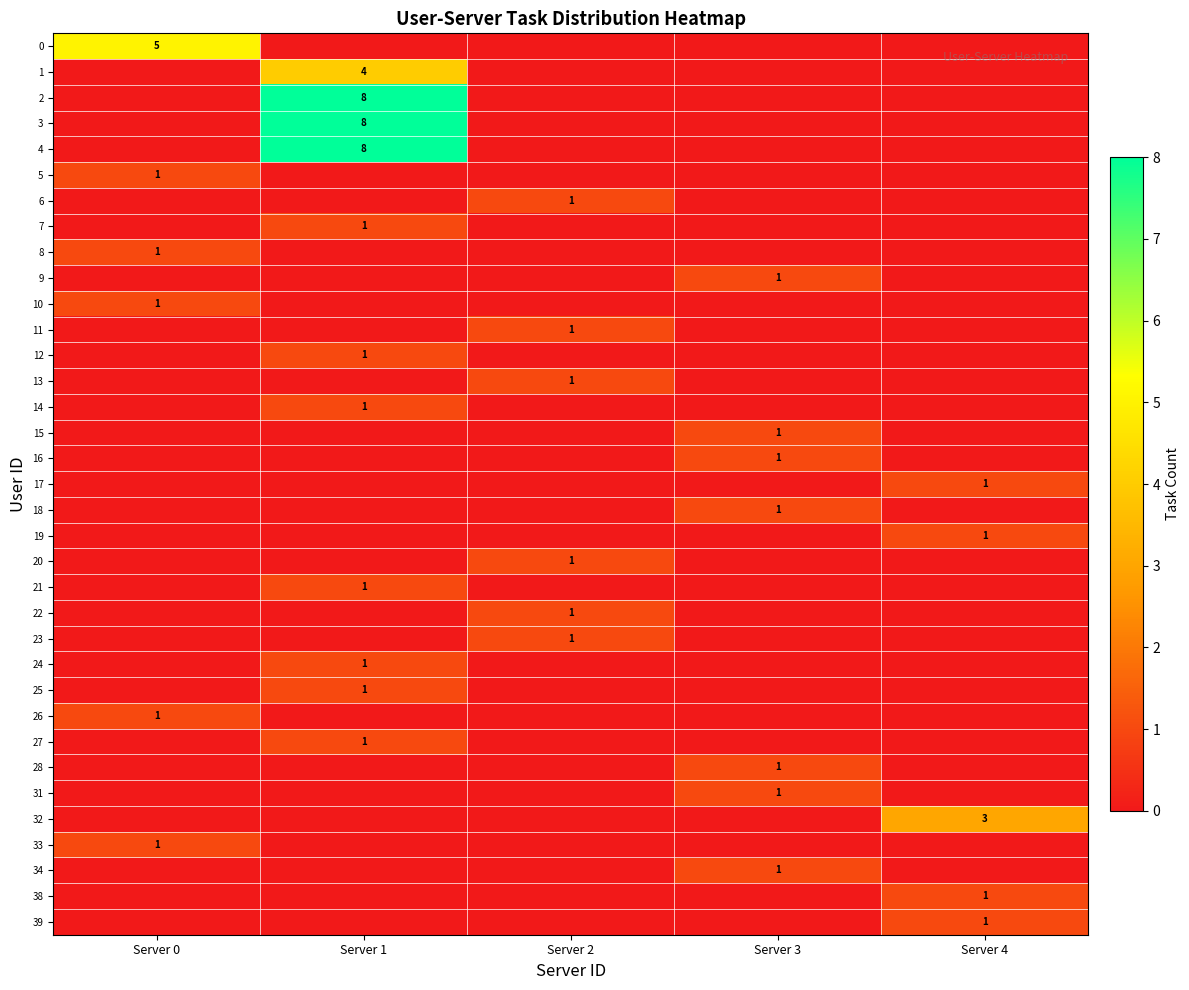

What is the difference between the highest and lowest values at Server 0?

5